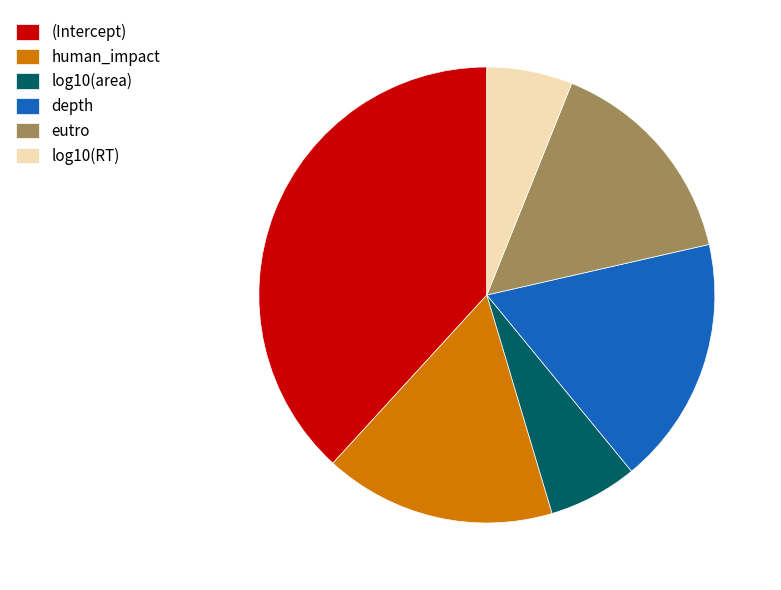

Is there any slice that represents more than half of the pie?

No